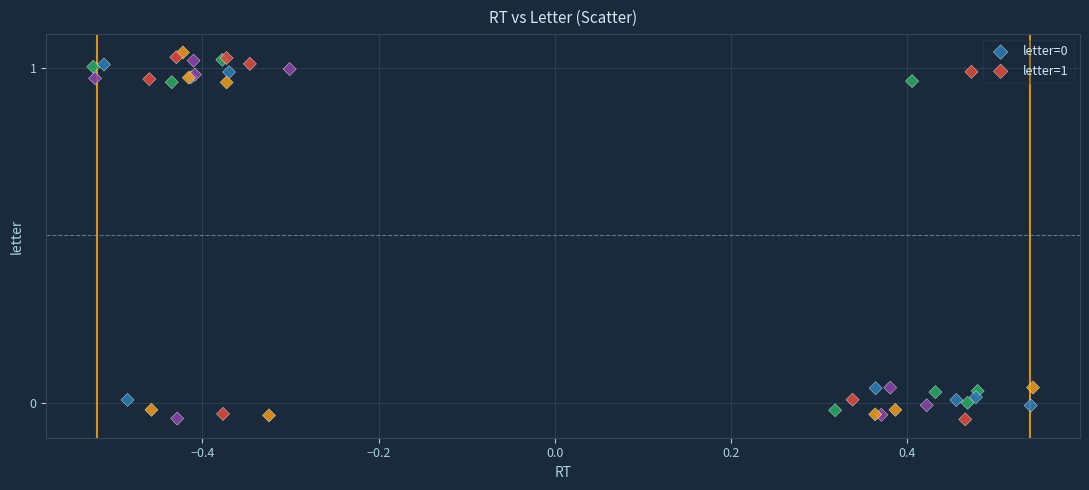

Which series reaches the maximum Y coordinate?

letter=1